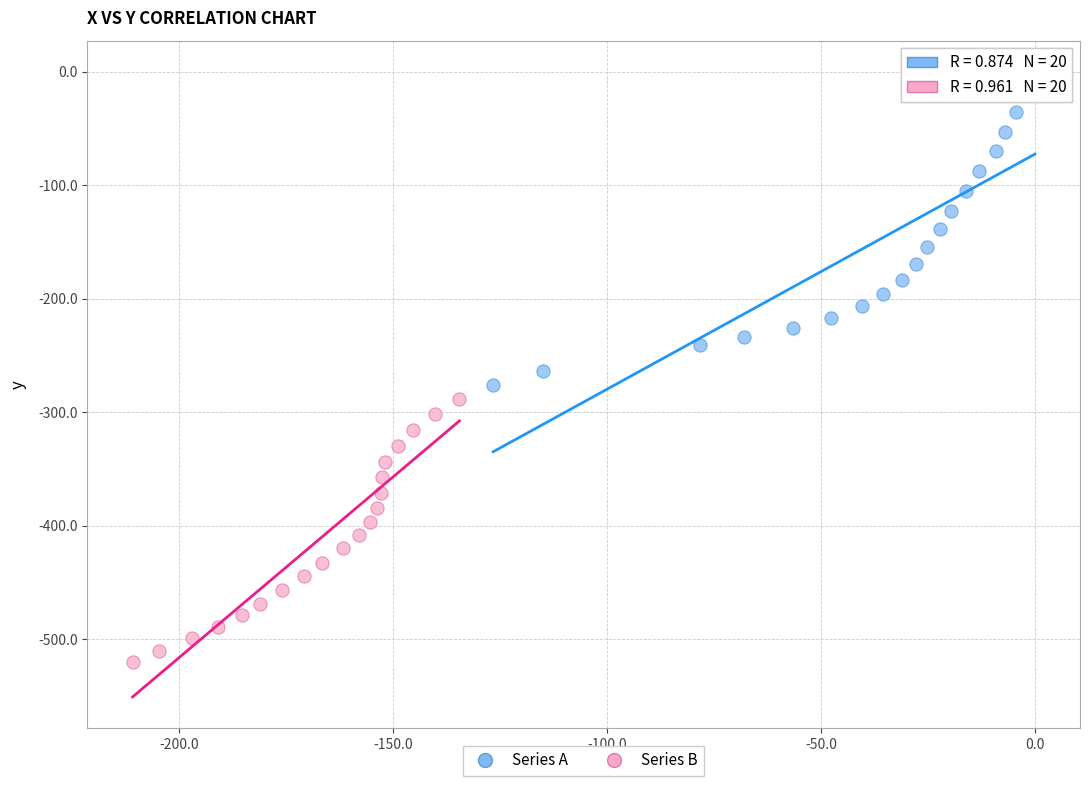

Which series reaches the minimum Y coordinate?

Series B